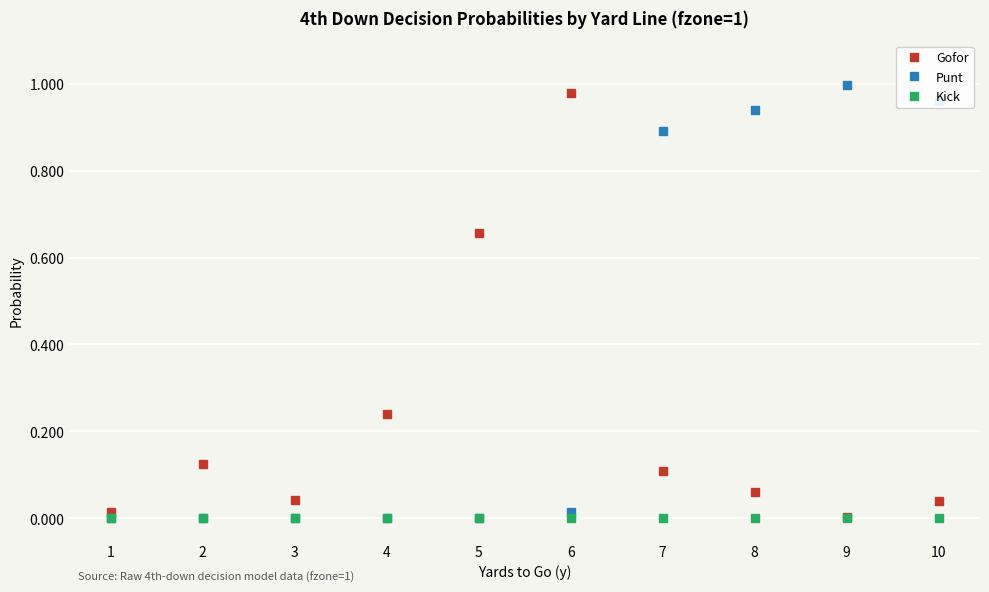

Between 1 and 6, which series saw the biggest shift?

Gofor